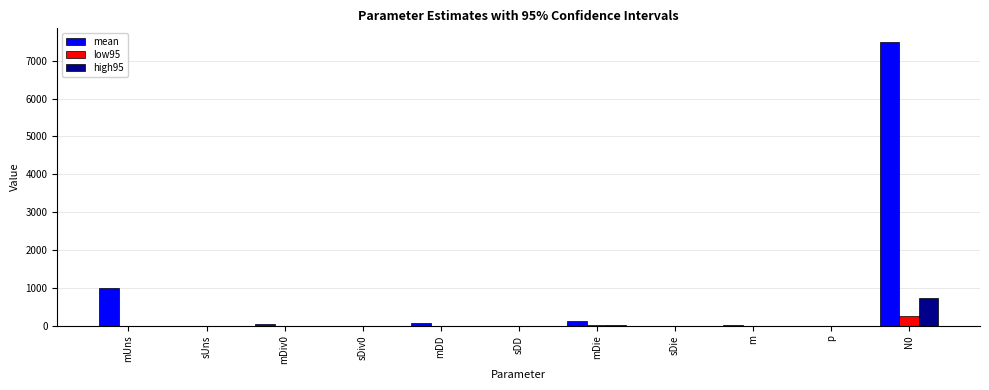

The value of high95 at sDiv0 is 0.0. True or false?

True